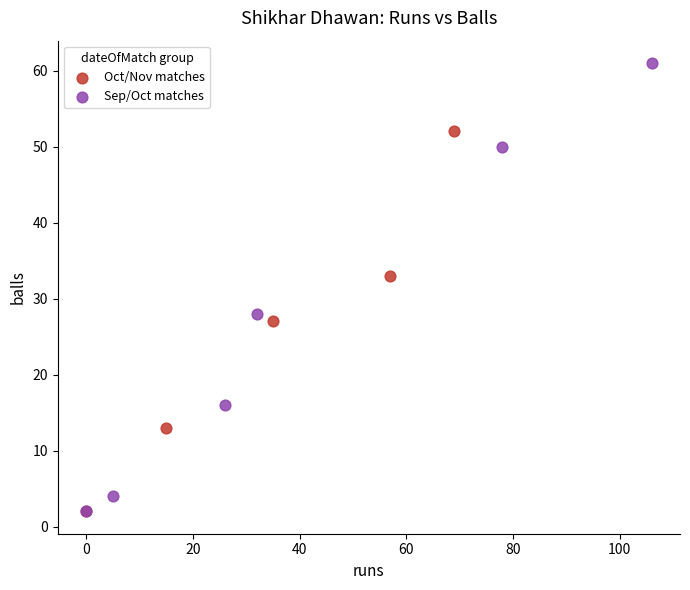

Which series has the widest spread of Y values?

Sep/Oct matches